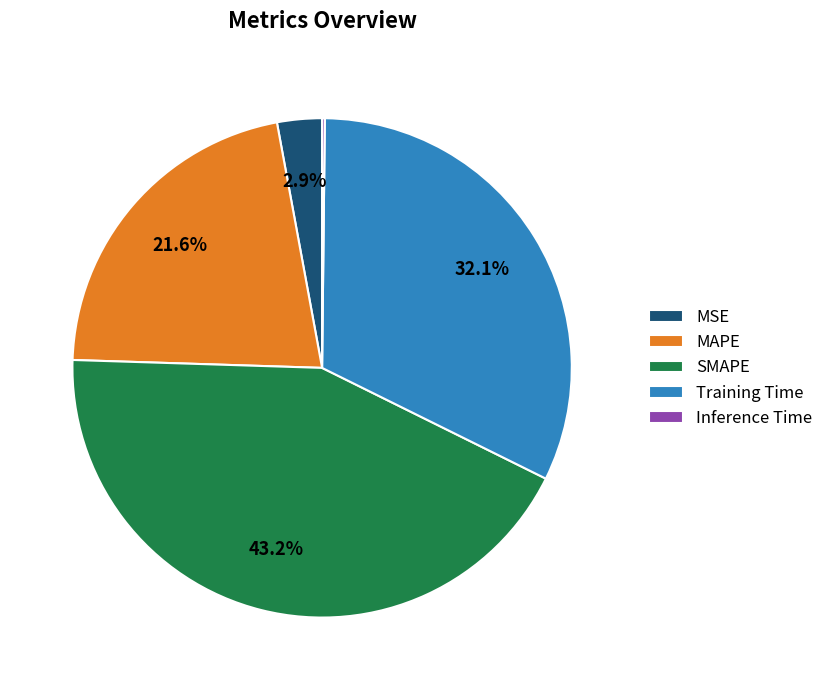

What is the ratio of the value at Training Time to the value at SMAPE?

0.7